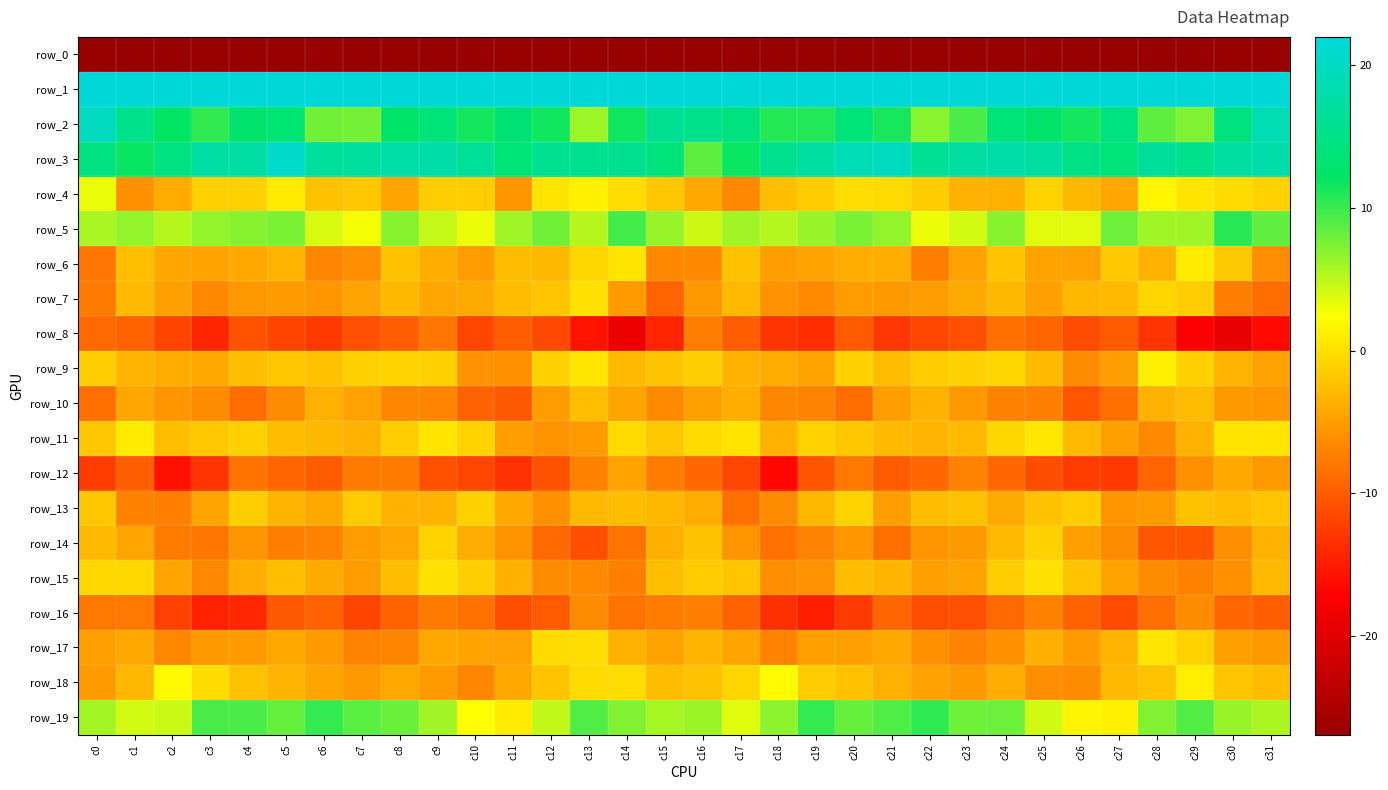

What is the approximate value of row_15 at c18?

-6.1